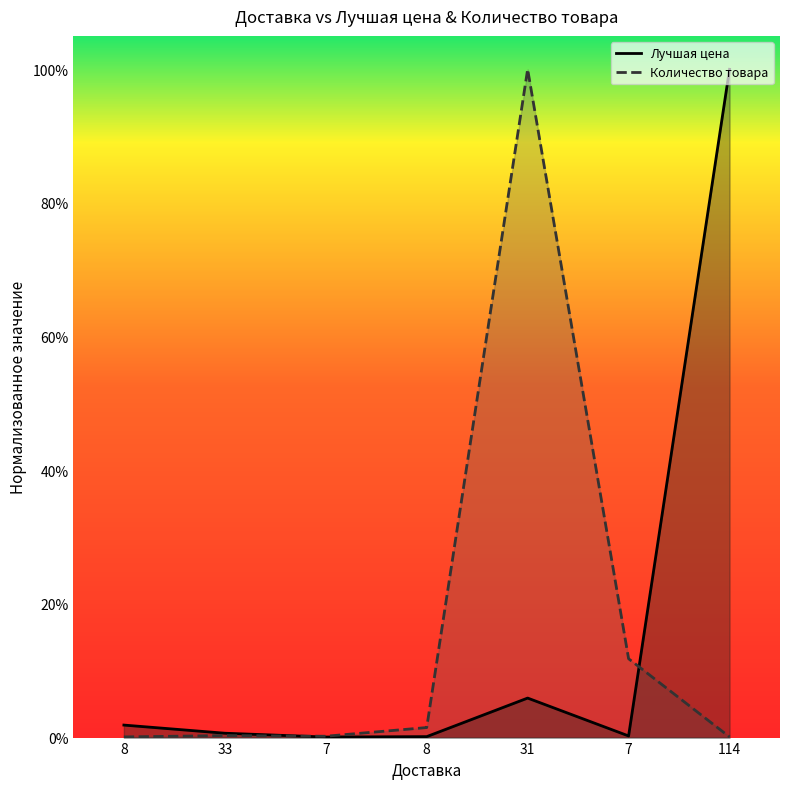

How many intersections are there between Количество товара and Лучшая цена?

2